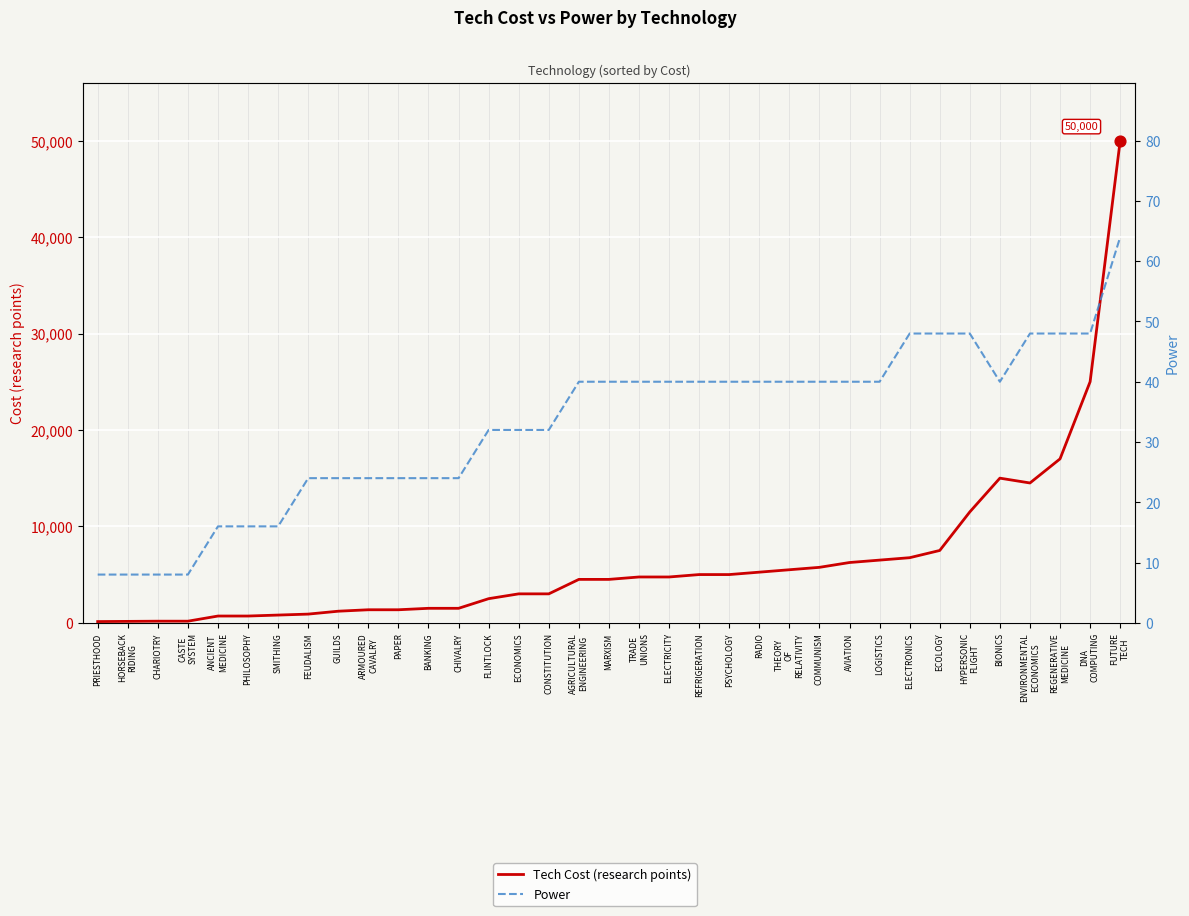

At how many categories does at least one series exceed 18116?

2